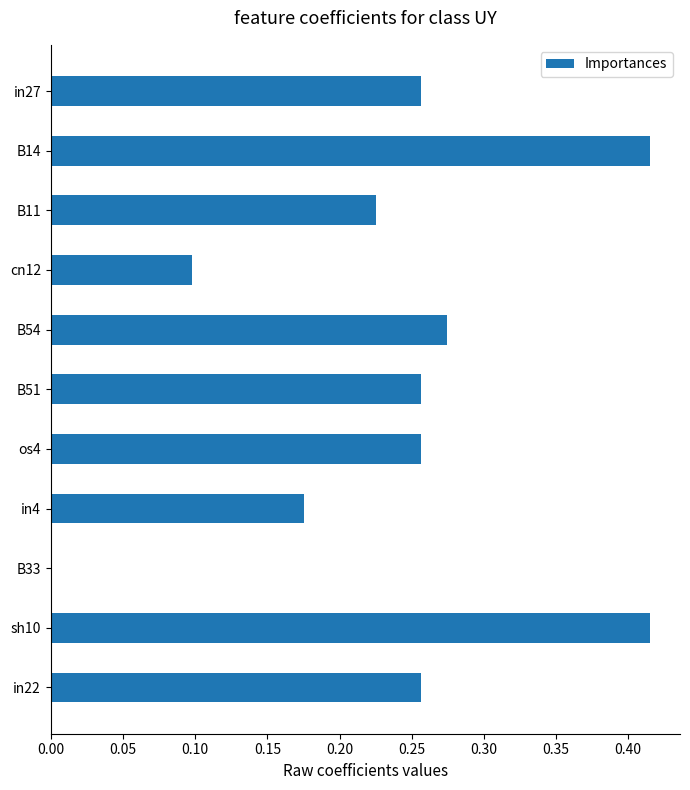

Which has a higher value, B11 or B54?

B54